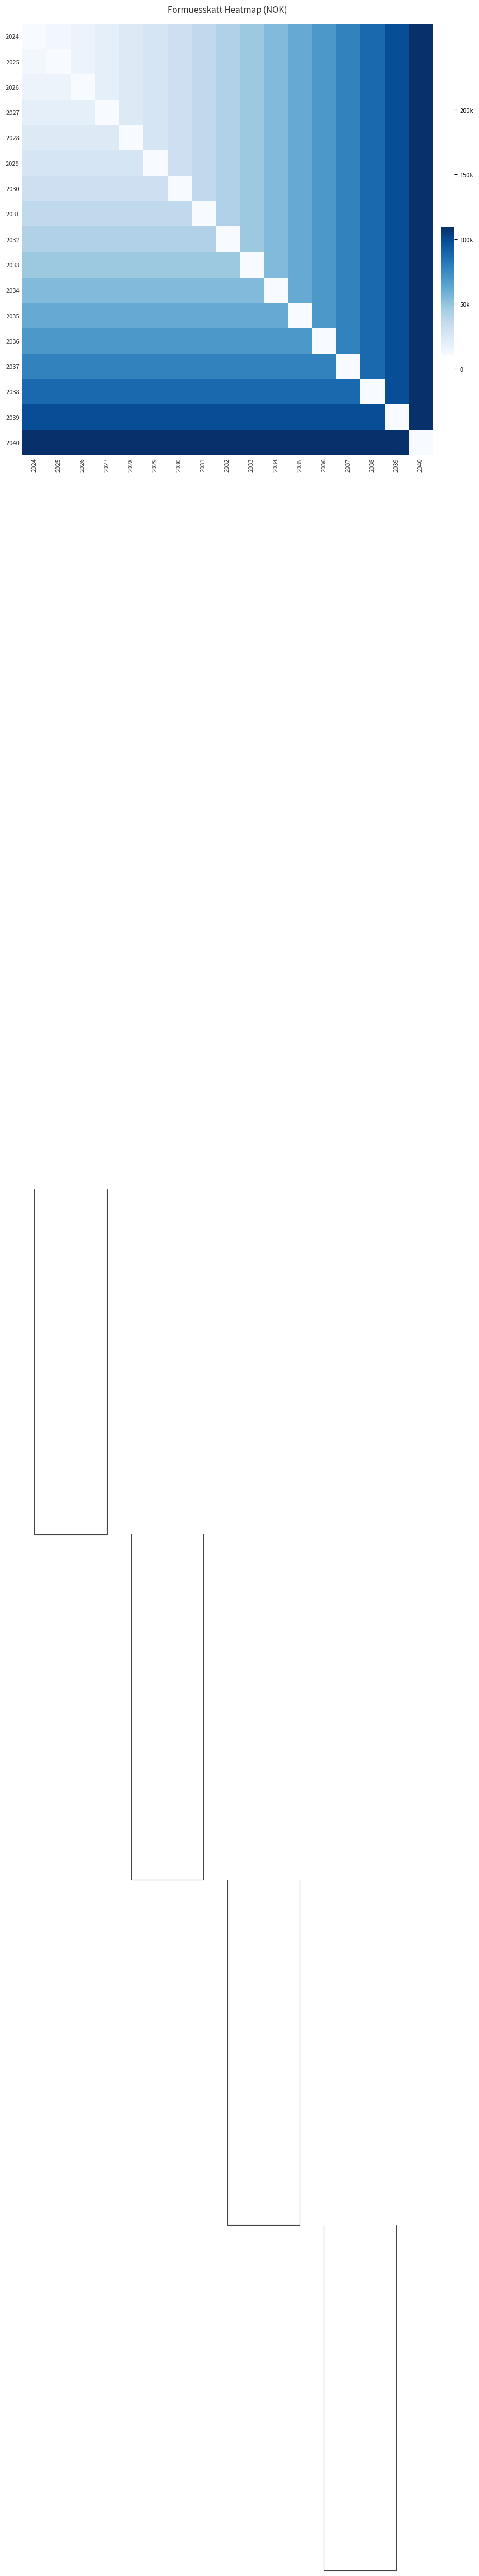

What is the difference between the second highest and minimum values in the 2028 series?

87374